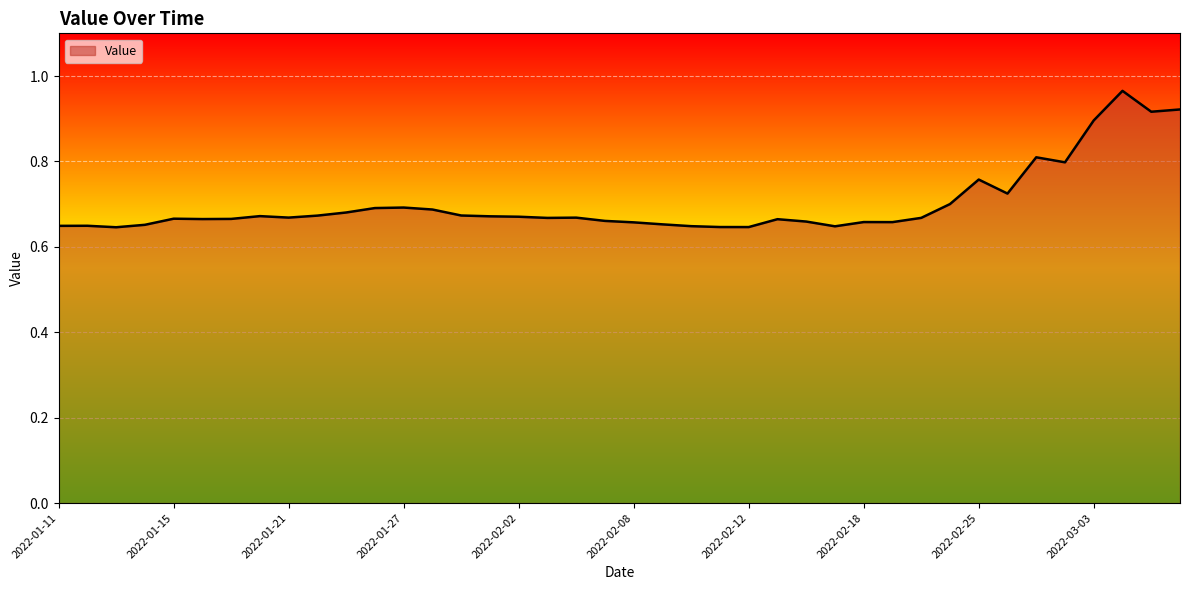

What is the difference between the maximum and minimum values?

0.3